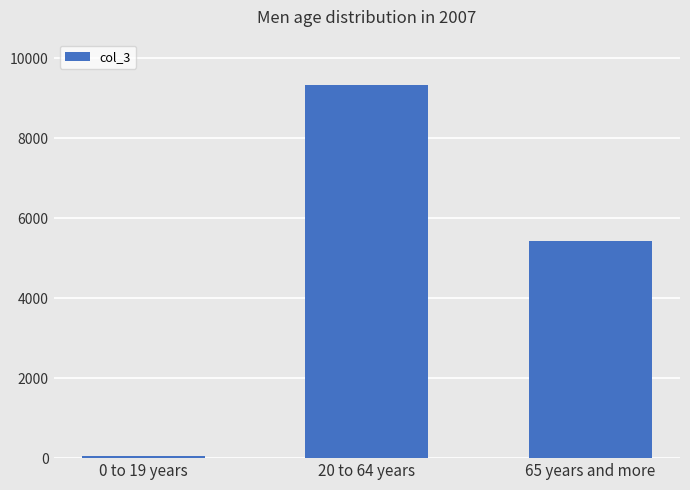

What is the label of the 3rd bar from the left?

65 years and more